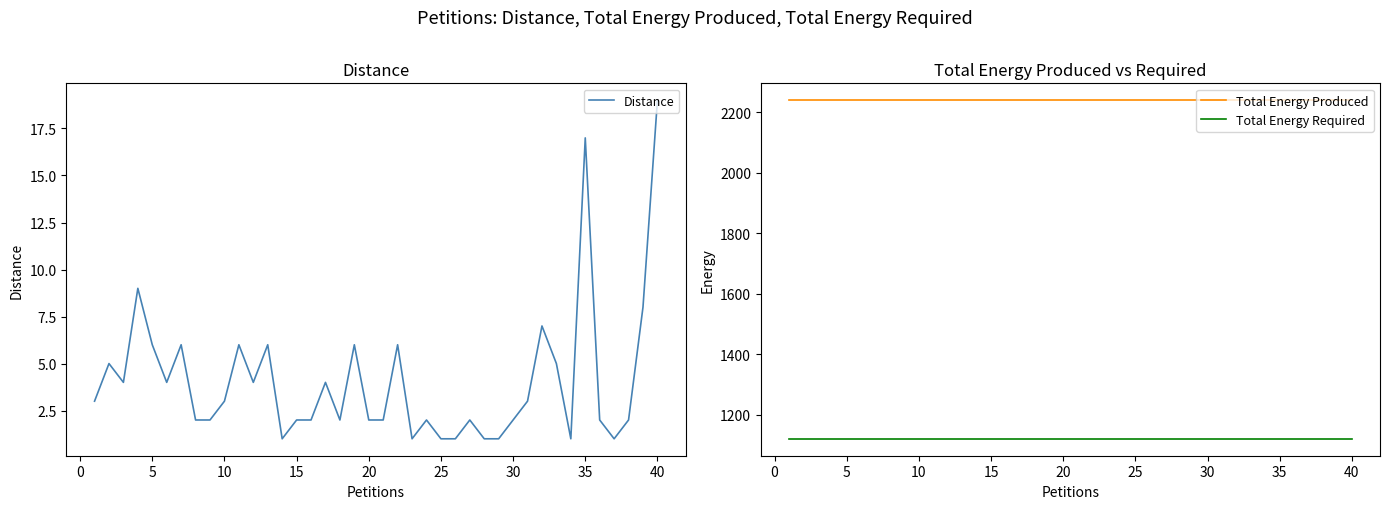

True or false: Distance and Total Energy Required cross at least once.

False